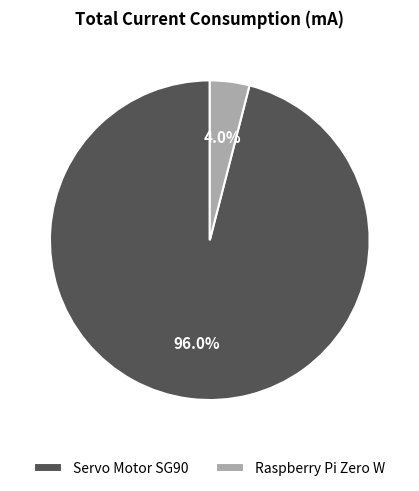

To the nearest percent, what percentage of the pie is Raspberry Pi Zero W?

4%